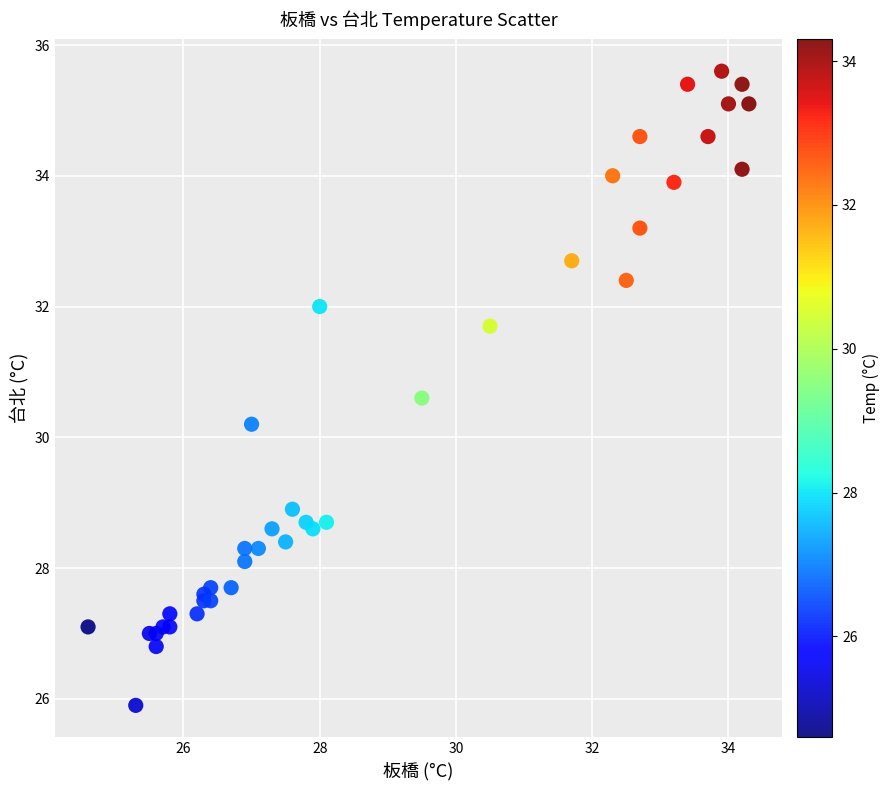

What Y value in the scatter plot is closest to 30?

30.2